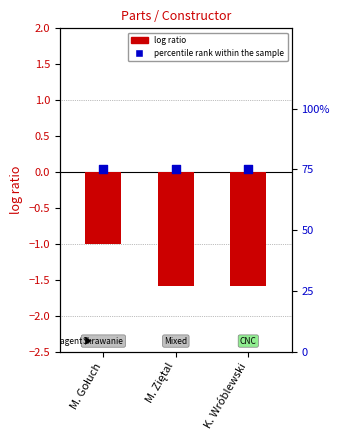

Which series has the widest spread of Y values?

log ratio